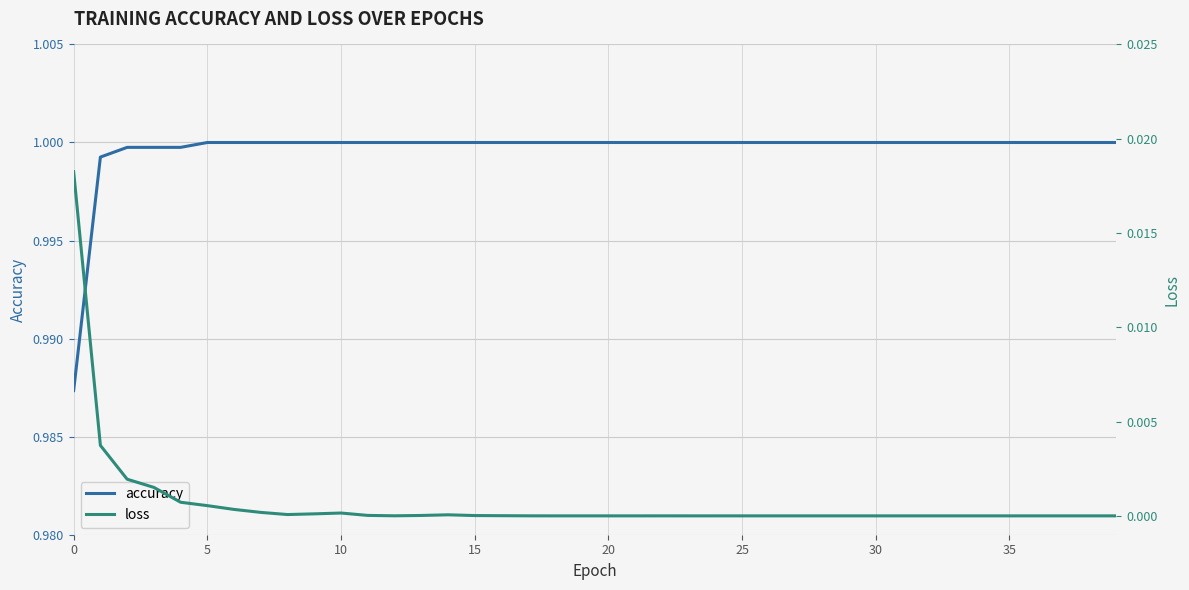

Which series has the largest range (max minus min)?

loss